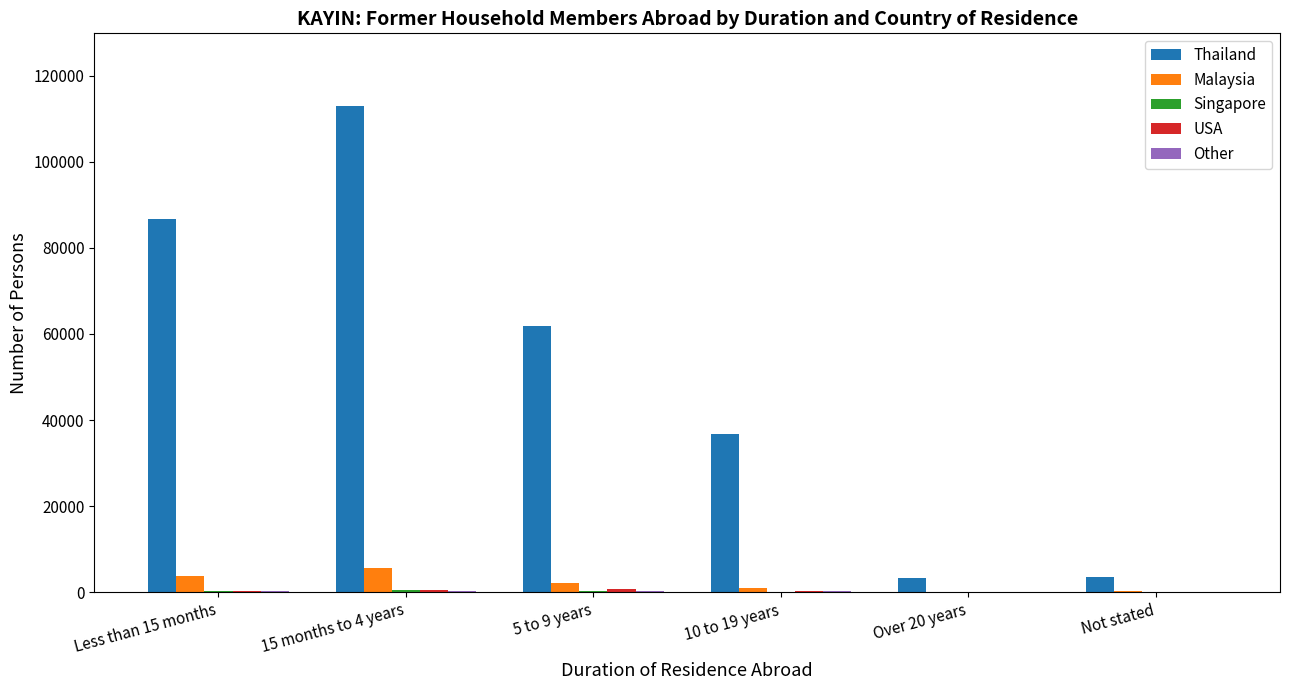

Are the bars horizontal?

No